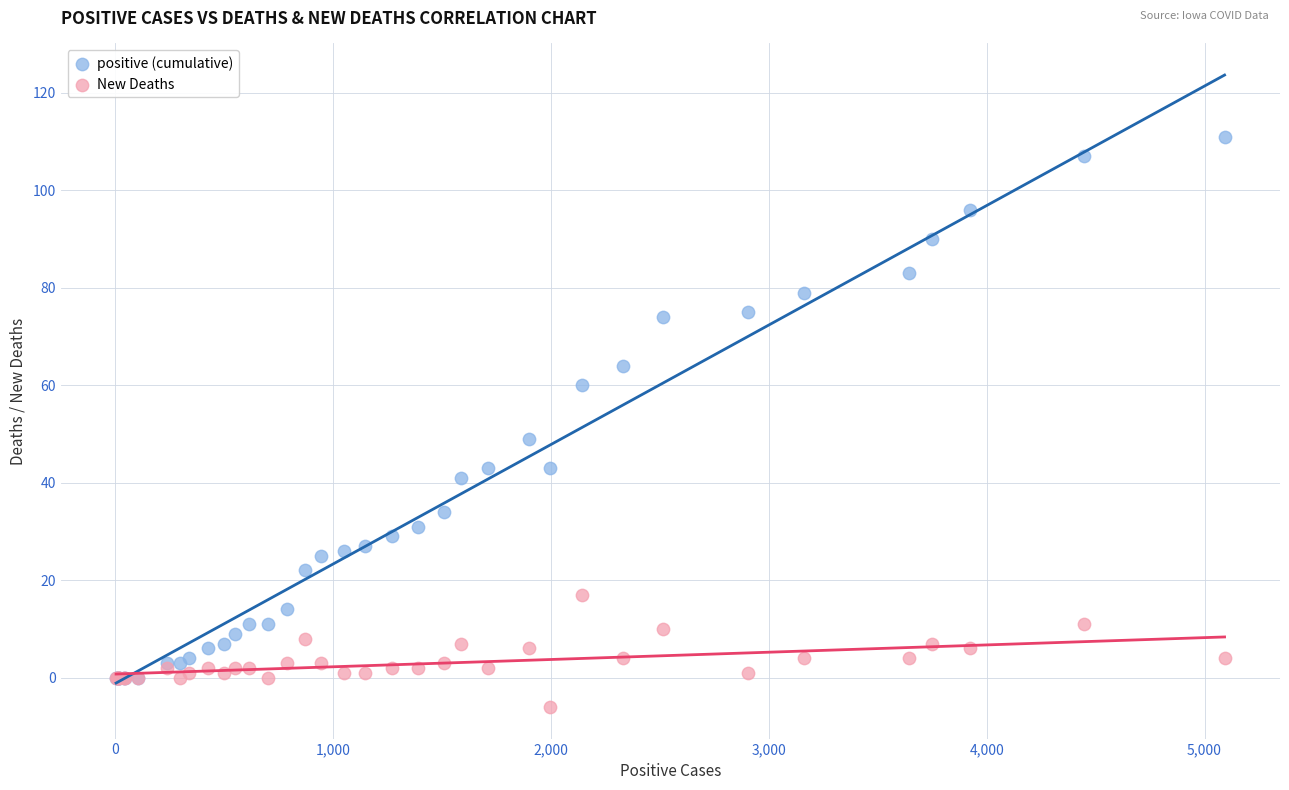

Which series reaches the maximum Y coordinate?

positive (cumulative)